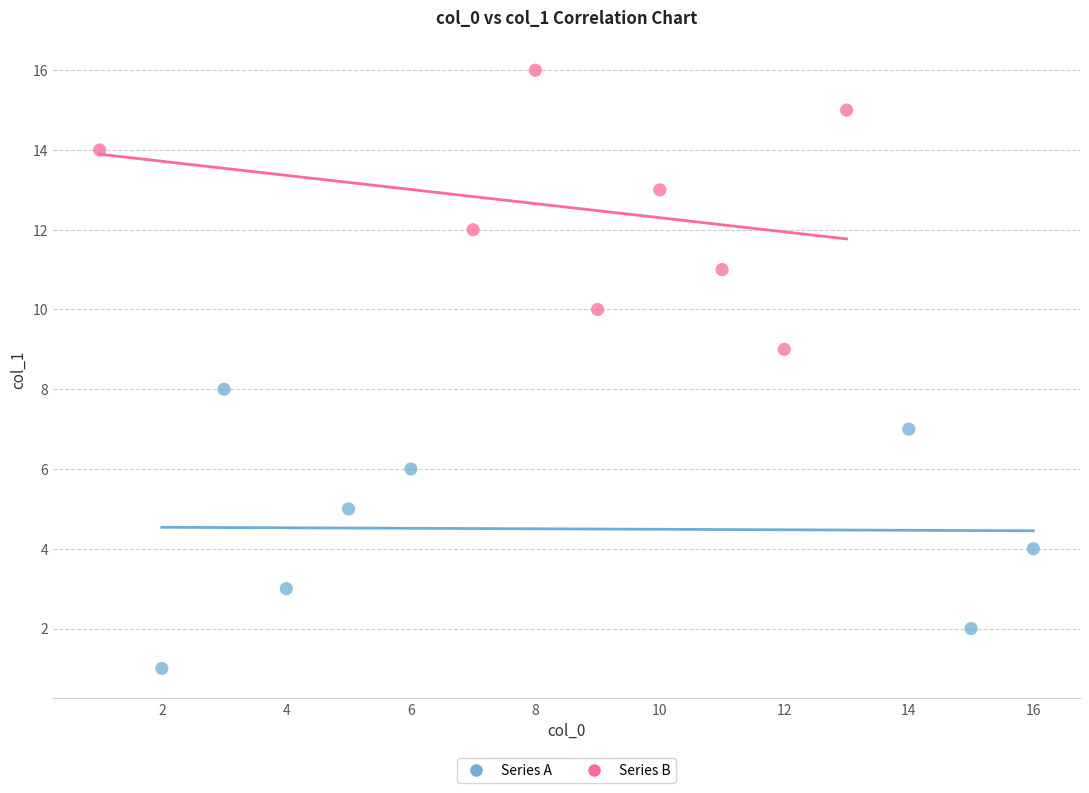

Which series contains the lowest Y value?

Series A